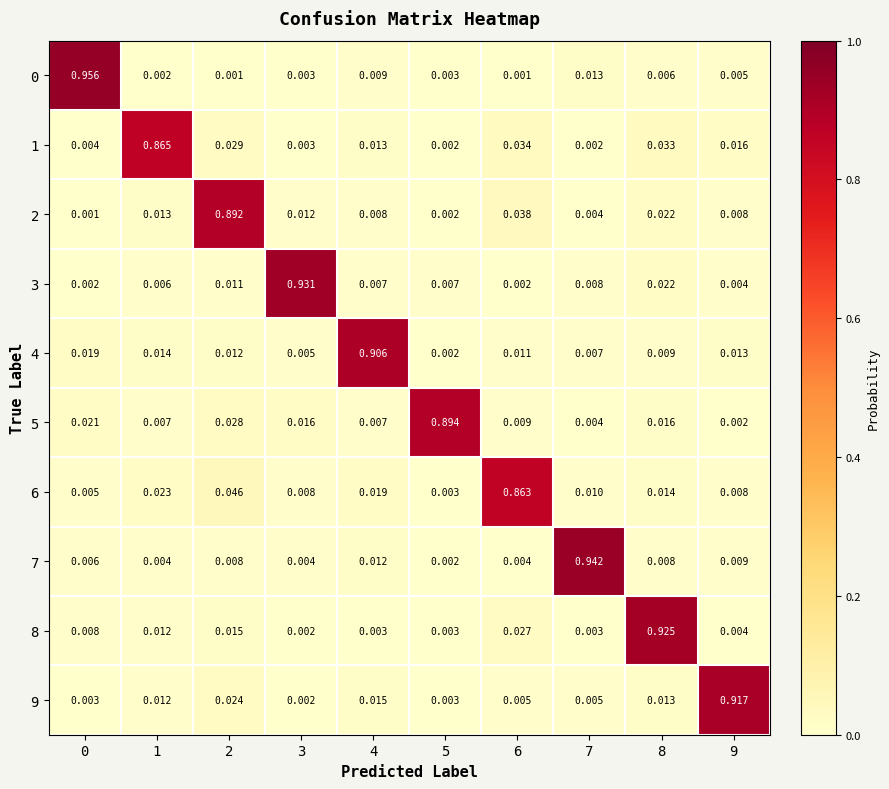

Is the value of 4 at 4 greater than the value of 8 at 8?

No